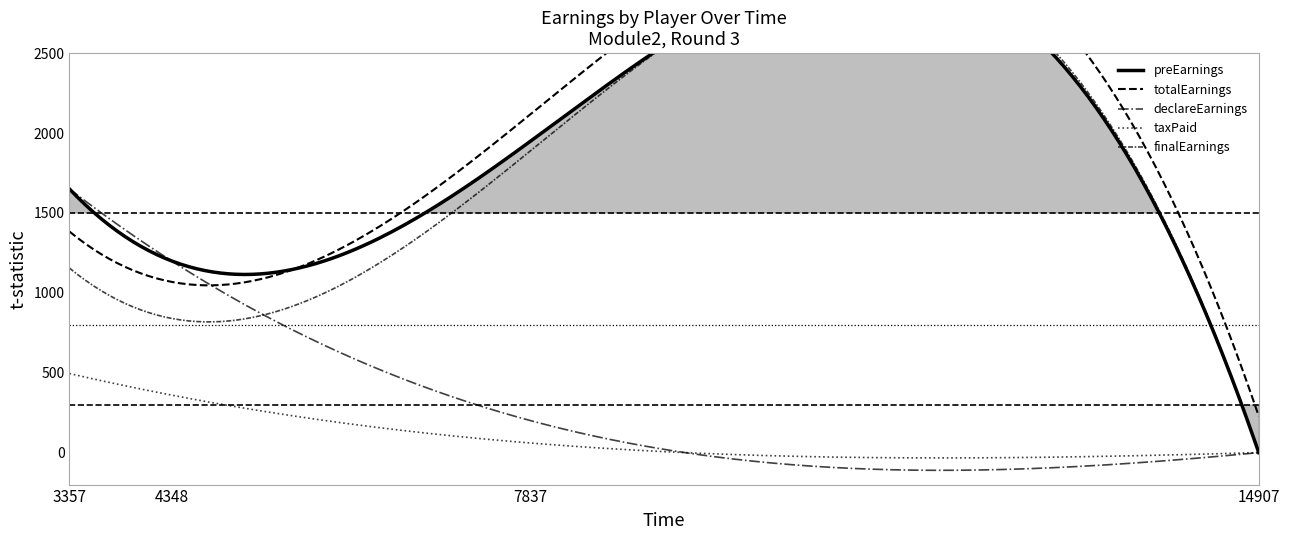

Reading left to right, transcribe all the data shown in this chart.

preEarnings: 1650.0	1200.0	1950.0	0.0
totalEarnings: 1383.8	1068.8	2118.8	228.8
declareEarnings: 1650.0	1200.0	200.0	0.0
taxPaid: 495.0	360.0	60.0	0.0
finalEarnings: 1155.0	840.0	1890.0	0.0